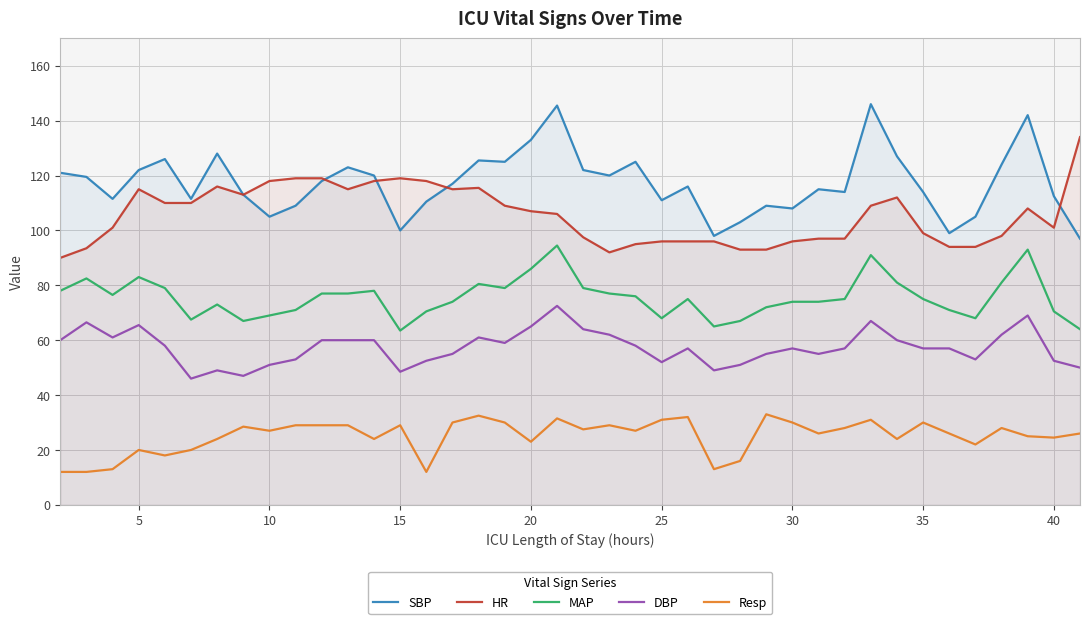

Rank the series by their maximum value, from lowest to highest.

Resp, DBP, MAP, HR, SBP